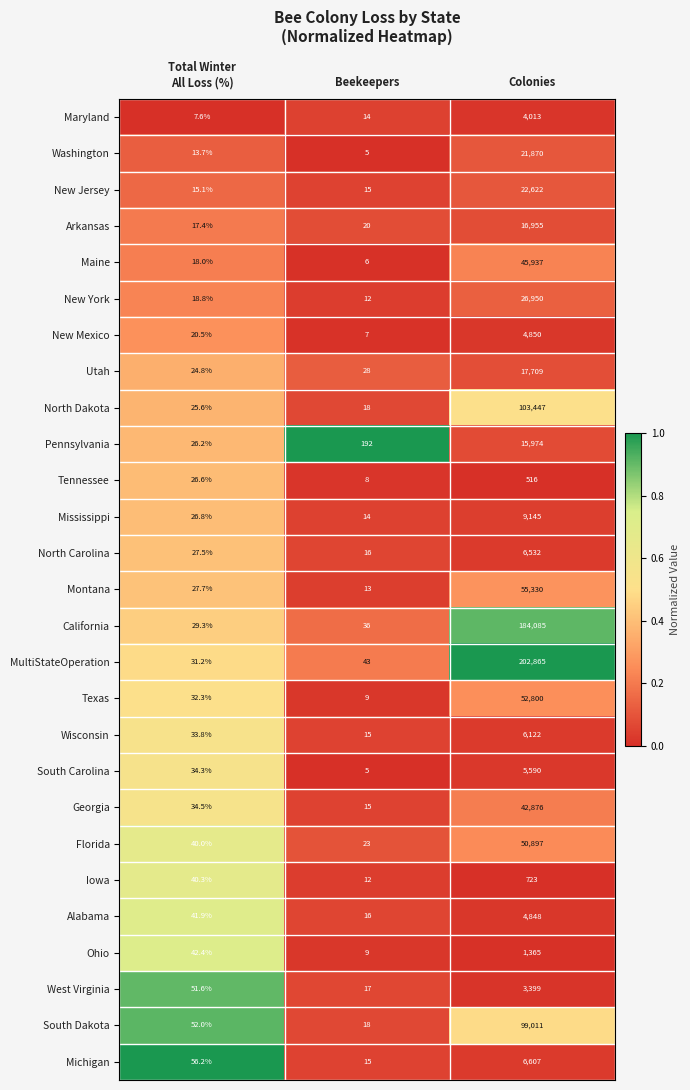

What is the difference between the highest and lowest values at Beekeepers?

187.0